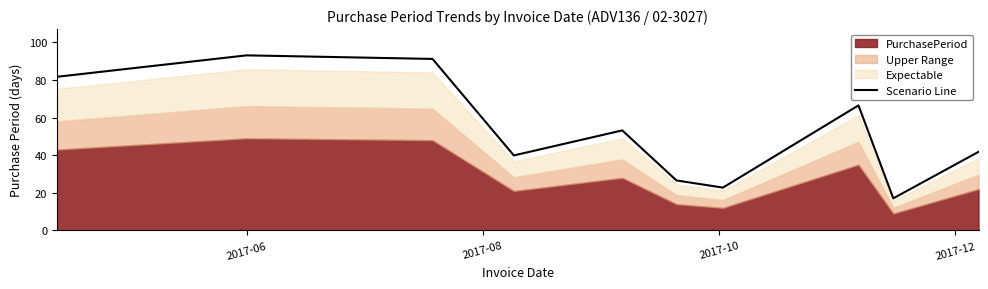

What is the minimum value for Scenario Line?

17.1